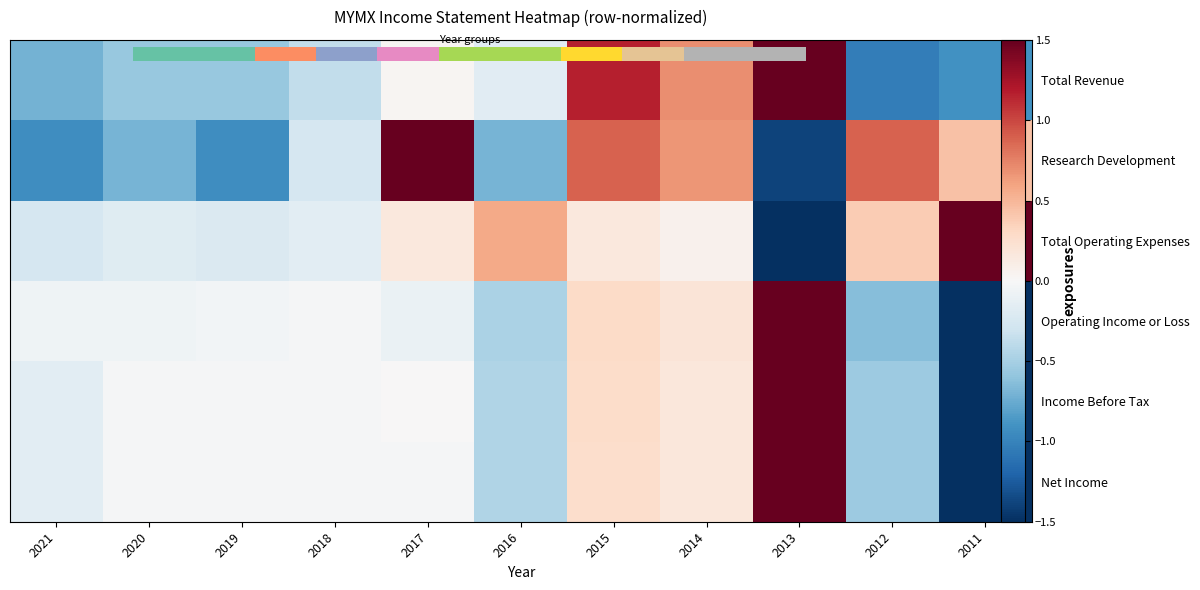

At which label does Total Operating Expenses first exceed 0?

2017